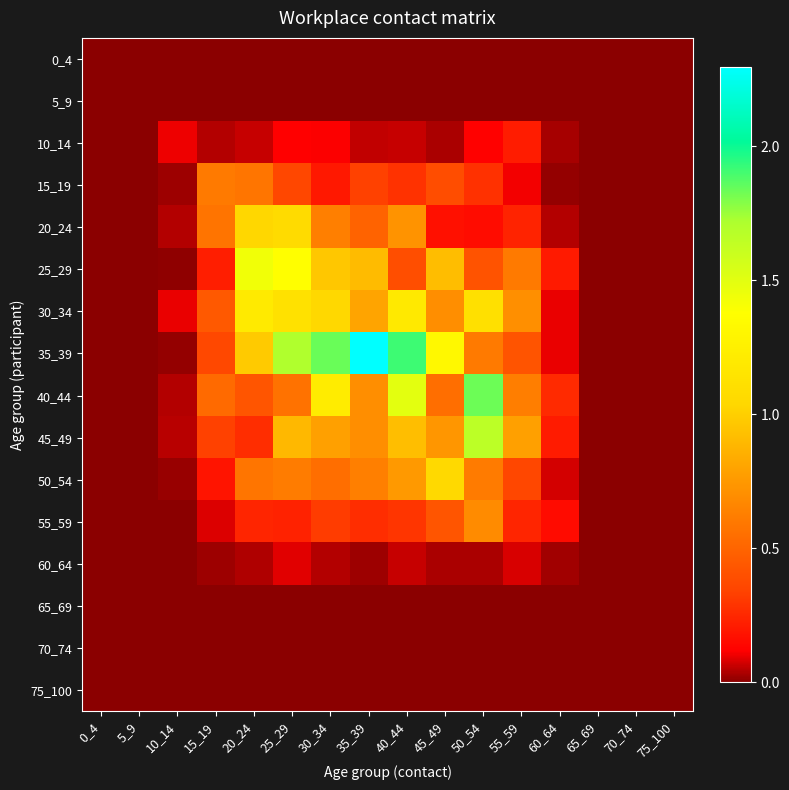

Reading left to right, what are all the values shown in this chart?

0_4: 0_4=0.0	5_9=0.0	10_14=0.0	15_19=0.0	20_24=0.0	25_29=0.0	30_34=0.0	35_39=0.0	40_44=0.0	45_49=0.0	50_54=0.0	55_59=0.0	60_64=0.0	65_69=0.0	70_74=0.0	75_100=0.0
5_9: 0_4=0.0	5_9=0.0	10_14=0.0	15_19=0.0	20_24=0.0	25_29=0.0	30_34=0.0	35_39=0.0	40_44=0.0	45_49=0.0	50_54=0.0	55_59=0.0	60_64=0.0	65_69=0.0	70_74=0.0	75_100=0.0
10_14: 0_4=0.0	5_9=0.0	10_14=0.1	15_19=0.0	20_24=0.1	25_29=0.1	30_34=0.1	35_39=0.1	40_44=0.1	45_49=0.0	50_54=0.1	55_59=0.2	60_64=0.0	65_69=0.0	70_74=0.0	75_100=0.0
15_19: 0_4=0.0	5_9=0.0	10_14=0.0	15_19=0.6	20_24=0.6	25_29=0.4	30_34=0.2	35_39=0.3	40_44=0.3	45_49=0.4	50_54=0.3	55_59=0.1	60_64=0.0	65_69=0.0	70_74=0.0	75_100=0.0
20_24: 0_4=0.0	5_9=0.0	10_14=0.0	15_19=0.6	20_24=1.0	25_29=1.1	30_34=0.6	35_39=0.5	40_44=0.7	45_49=0.2	50_54=0.2	55_59=0.2	60_64=0.0	65_69=0.0	70_74=0.0	75_100=0.0
25_29: 0_4=0.0	5_9=0.0	10_14=0.0	15_19=0.2	20_24=1.4	25_29=1.4	30_34=1.0	35_39=0.9	40_44=0.4	45_49=0.9	50_54=0.4	55_59=0.6	60_64=0.2	65_69=0.0	70_74=0.0	75_100=0.0
30_34: 0_4=0.0	5_9=0.0	10_14=0.1	15_19=0.4	20_24=1.2	25_29=1.1	30_34=1.0	35_39=0.8	40_44=1.2	45_49=0.7	50_54=1.1	55_59=0.7	60_64=0.1	65_69=0.0	70_74=0.0	75_100=0.0
35_39: 0_4=0.0	5_9=0.0	10_14=0.0	15_19=0.4	20_24=1.0	25_29=1.7	30_34=1.8	35_39=2.3	40_44=1.9	45_49=1.3	50_54=0.6	55_59=0.4	60_64=0.1	65_69=0.0	70_74=0.0	75_100=0.0
40_44: 0_4=0.0	5_9=0.0	10_14=0.0	15_19=0.5	20_24=0.4	25_29=0.6	30_34=1.2	35_39=0.7	40_44=1.5	45_49=0.5	50_54=1.8	55_59=0.6	60_64=0.3	65_69=0.0	70_74=0.0	75_100=0.0
45_49: 0_4=0.0	5_9=0.0	10_14=0.0	15_19=0.3	20_24=0.3	25_29=0.9	30_34=0.8	35_39=0.7	40_44=0.9	45_49=0.7	50_54=1.7	55_59=0.8	60_64=0.2	65_69=0.0	70_74=0.0	75_100=0.0
50_54: 0_4=0.0	5_9=0.0	10_14=0.0	15_19=0.2	20_24=0.6	25_29=0.6	30_34=0.5	35_39=0.6	40_44=0.7	45_49=1.1	50_54=0.6	55_59=0.4	60_64=0.1	65_69=0.0	70_74=0.0	75_100=0.0
55_59: 0_4=0.0	5_9=0.0	10_14=0.0	15_19=0.1	20_24=0.2	25_29=0.2	30_34=0.3	35_39=0.3	40_44=0.3	45_49=0.4	50_54=0.7	55_59=0.2	60_64=0.2	65_69=0.0	70_74=0.0	75_100=0.0
60_64: 0_4=0.0	5_9=0.0	10_14=0.0	15_19=0.0	20_24=0.0	25_29=0.1	30_34=0.0	35_39=0.0	40_44=0.1	45_49=0.0	50_54=0.0	55_59=0.1	60_64=0.0	65_69=0.0	70_74=0.0	75_100=0.0
65_69: 0_4=0.0	5_9=0.0	10_14=0.0	15_19=0.0	20_24=0.0	25_29=0.0	30_34=0.0	35_39=0.0	40_44=0.0	45_49=0.0	50_54=0.0	55_59=0.0	60_64=0.0	65_69=0.0	70_74=0.0	75_100=0.0
70_74: 0_4=0.0	5_9=0.0	10_14=0.0	15_19=0.0	20_24=0.0	25_29=0.0	30_34=0.0	35_39=0.0	40_44=0.0	45_49=0.0	50_54=0.0	55_59=0.0	60_64=0.0	65_69=0.0	70_74=0.0	75_100=0.0
75_100: 0_4=0.0	5_9=0.0	10_14=0.0	15_19=0.0	20_24=0.0	25_29=0.0	30_34=0.0	35_39=0.0	40_44=0.0	45_49=0.0	50_54=0.0	55_59=0.0	60_64=0.0	65_69=0.0	70_74=0.0	75_100=0.0